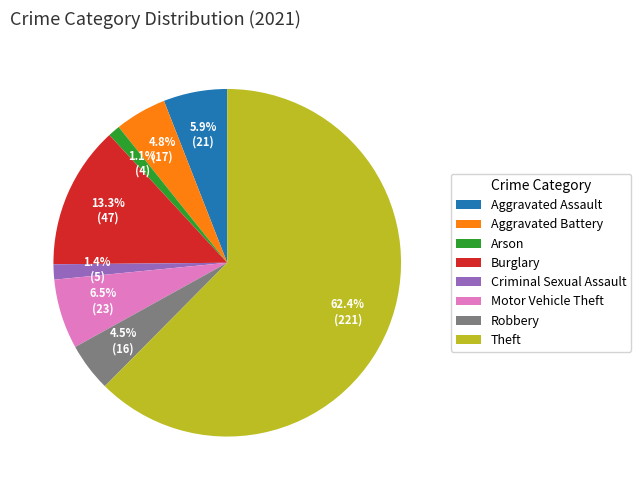

Which category has the biggest portion of the pie?

Theft